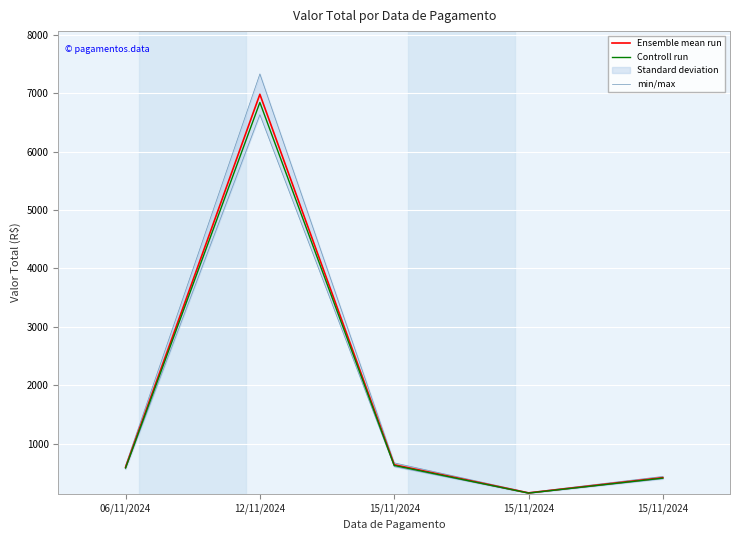

At how many categories does at least one series exceed 402?

4